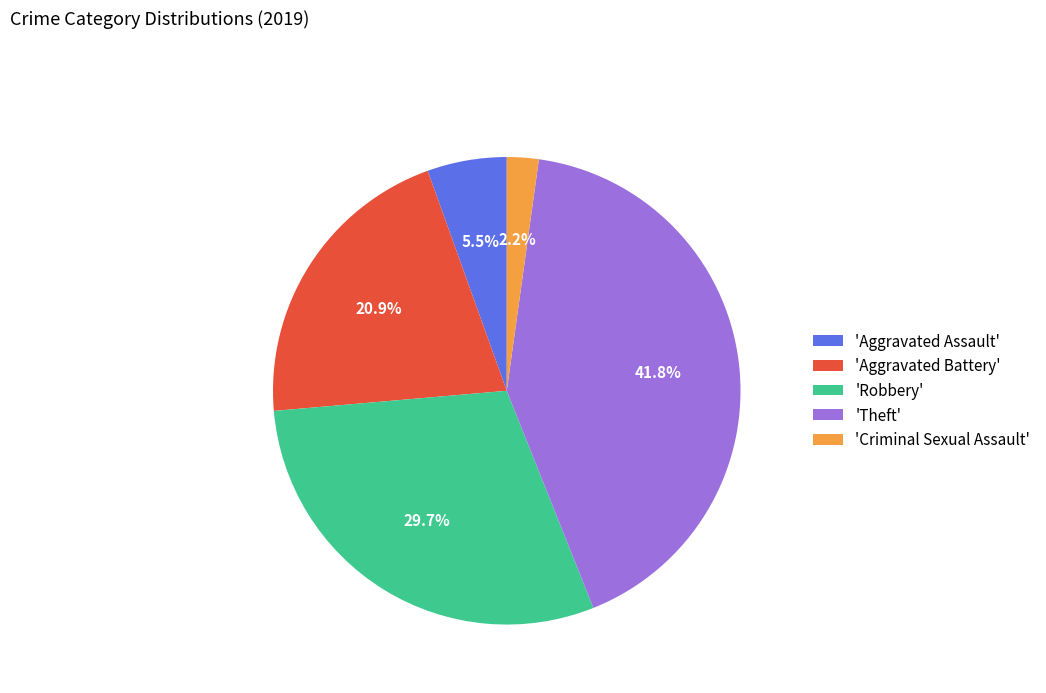

Rank the categories by value from highest to lowest.

'Theft', 'Robbery', 'Aggravated Battery', 'Aggravated Assault', 'Criminal Sexual Assault'